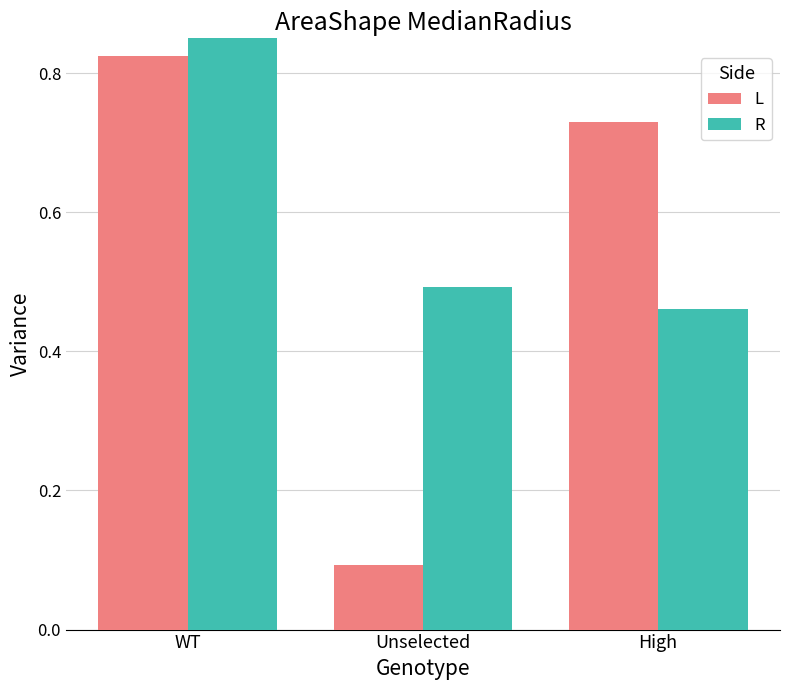

What is the label of the 2nd bar from the right?

Unselected